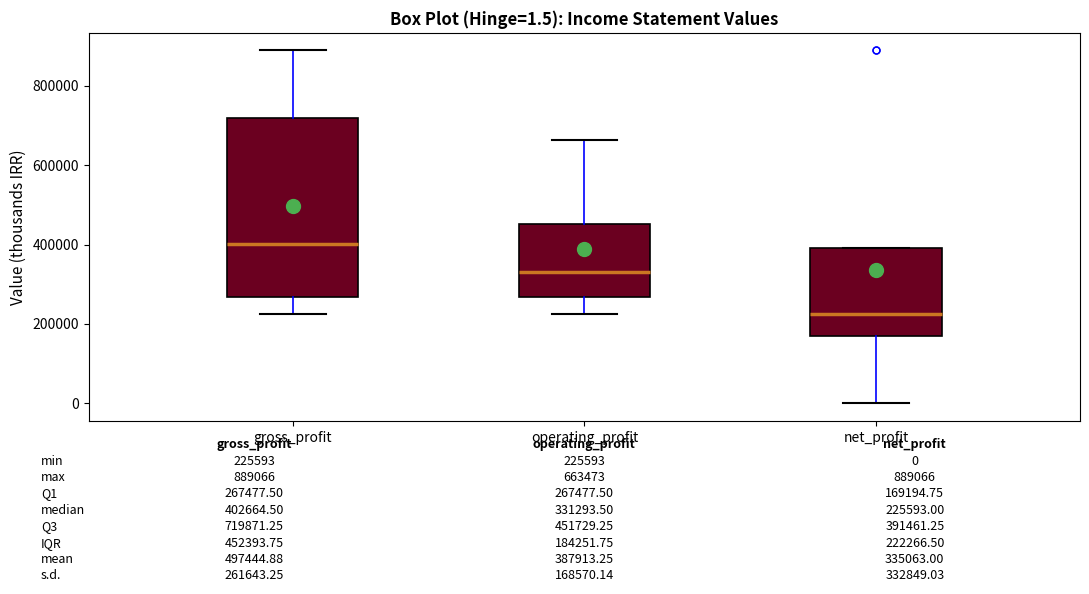

Which box's median line is the highest?

gross_profit